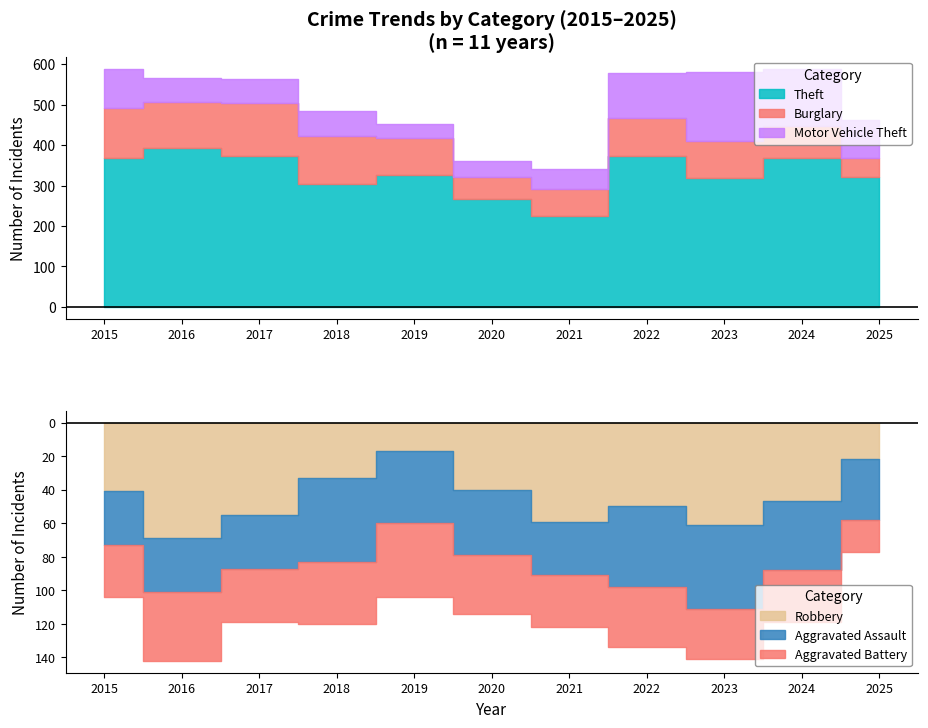

What value does the Aggravated Battery series have at 2020, to the nearest 10?

40